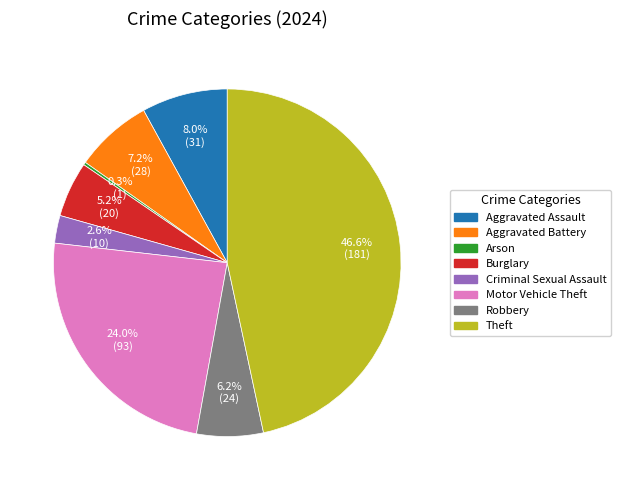

Does any single category account for the majority?

No